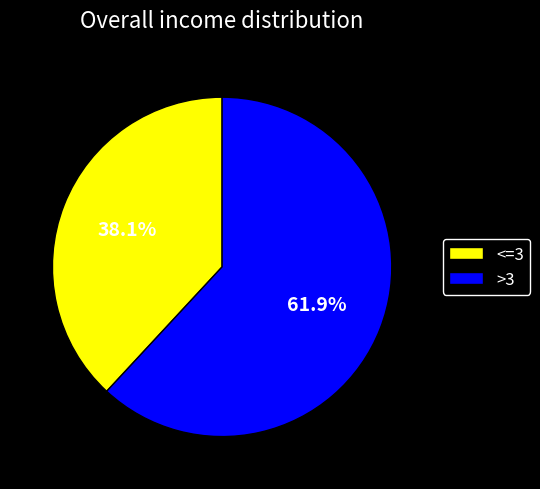

Count the number of slices in the pie.

2